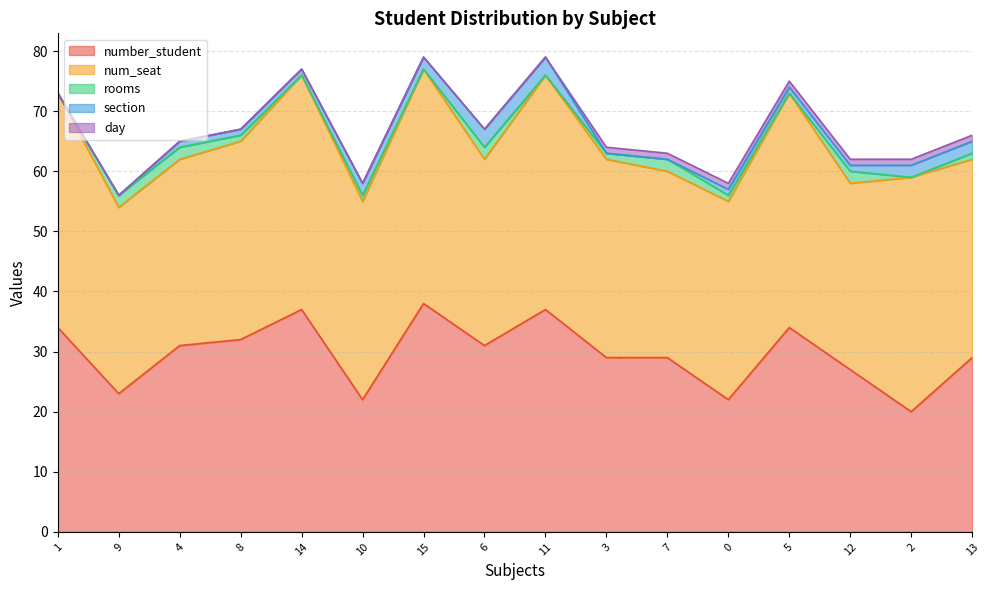

True or false: num_seat and rooms cross at least once.

False